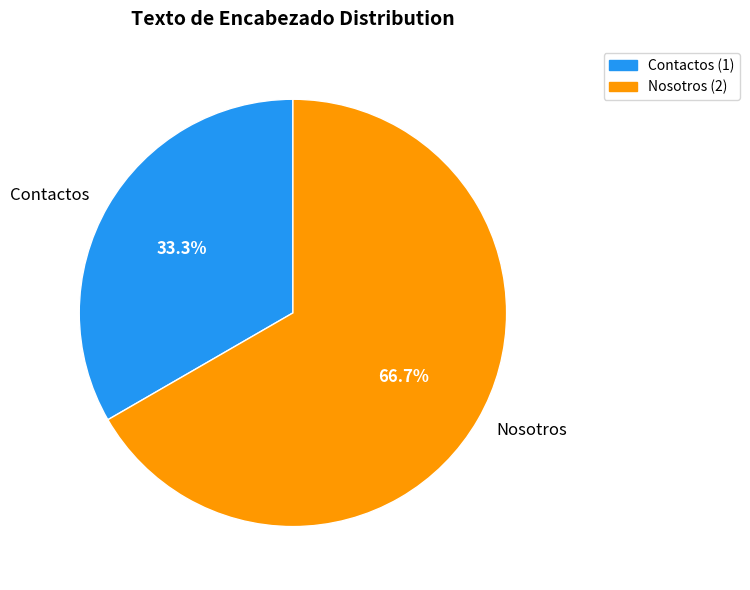

What percentage is the Contactos slice, to the nearest percent?

33%